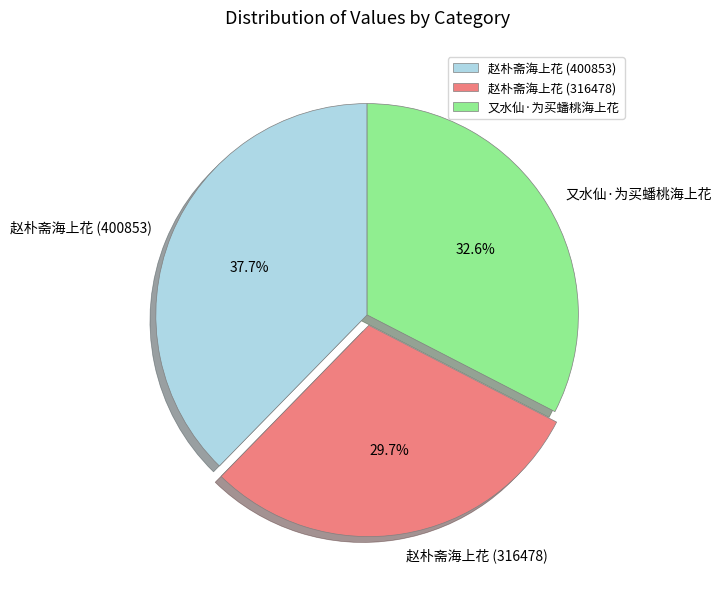

What percentage is the 赵朴斋海上花 (400853) slice, to the nearest percent?

38%